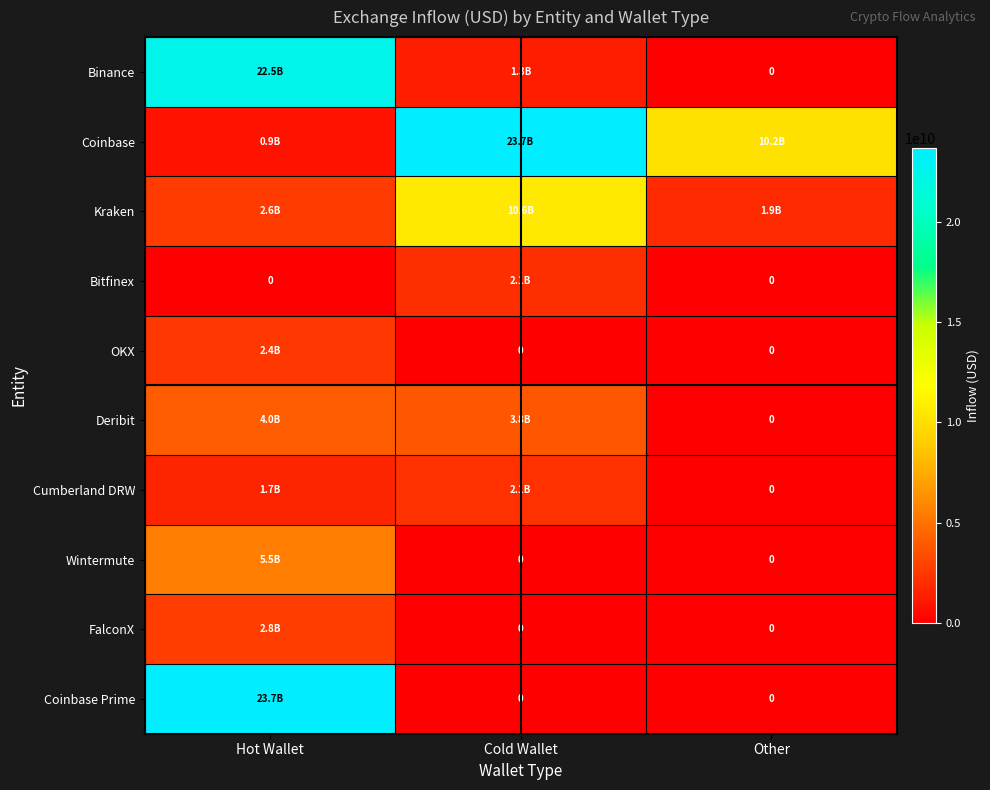

What is the sum of the Cumberland DRW values at Cold Wallet and Hot Wallet?

3789873431.1